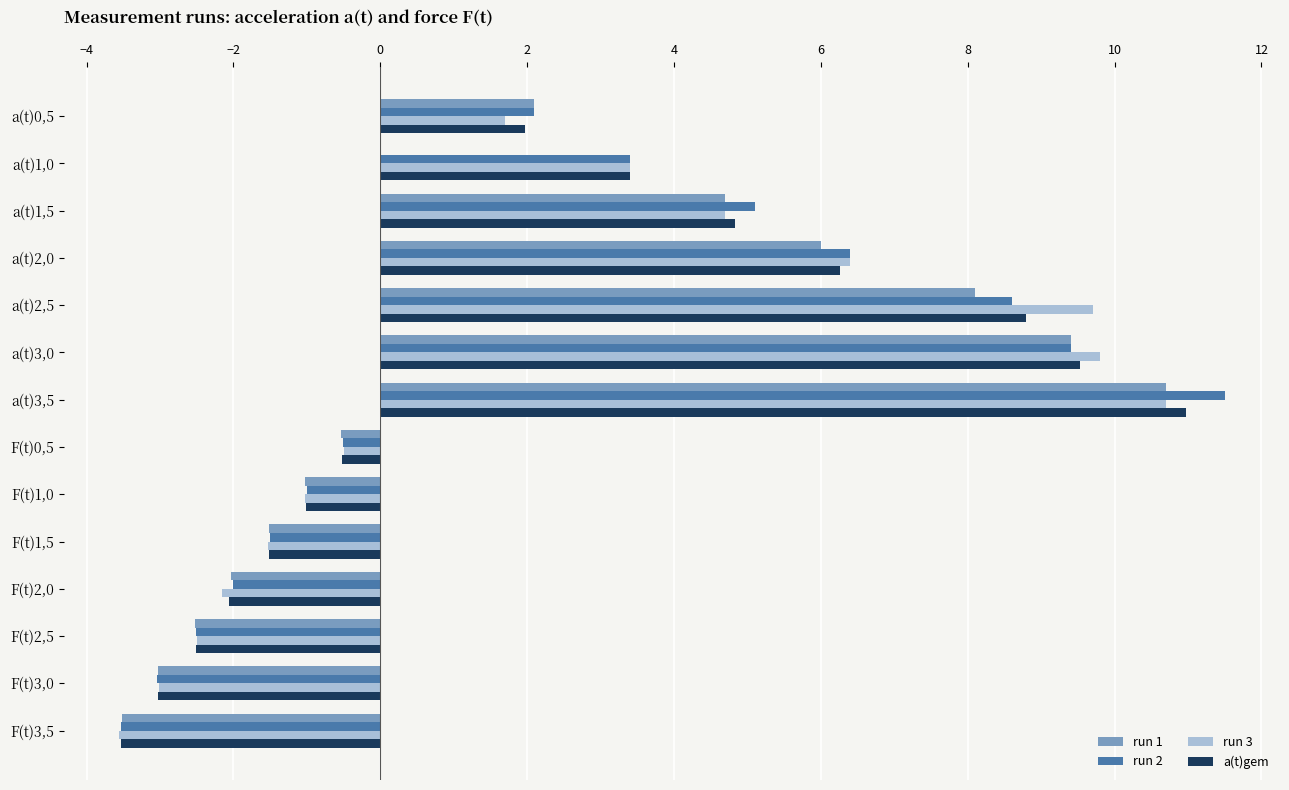

At which category is the sum across all series the highest?

a(t)3,5